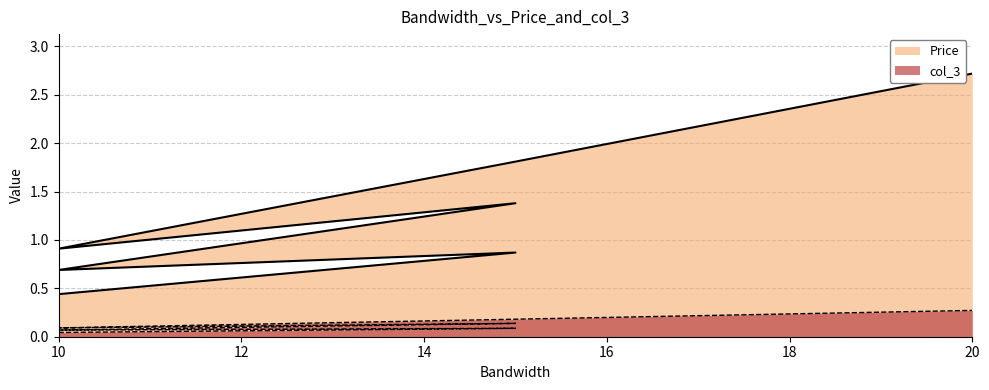

Where is the first local maximum for Price?

15